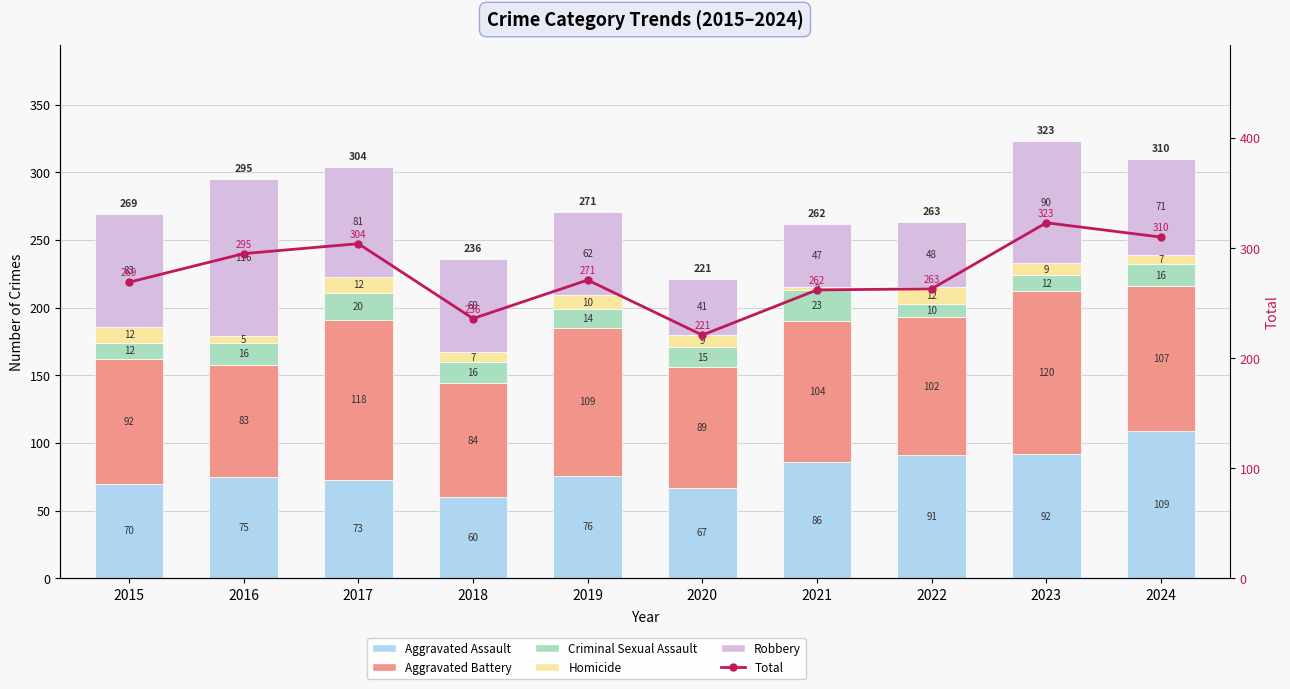

The value of Aggravated Battery at 2017 is 75. True or false?

False